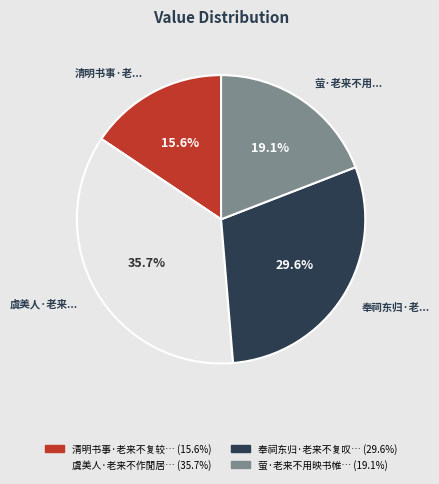

Is there any slice that represents more than half of the pie?

No